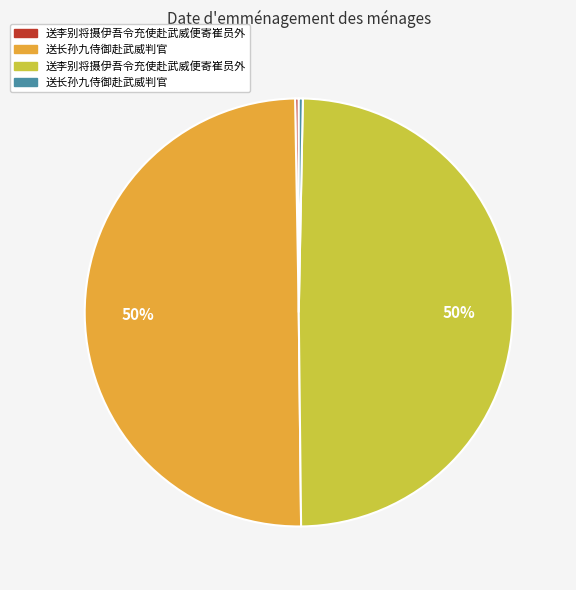

To the nearest percent, what is the difference between the largest and smallest slice percentages?

50%